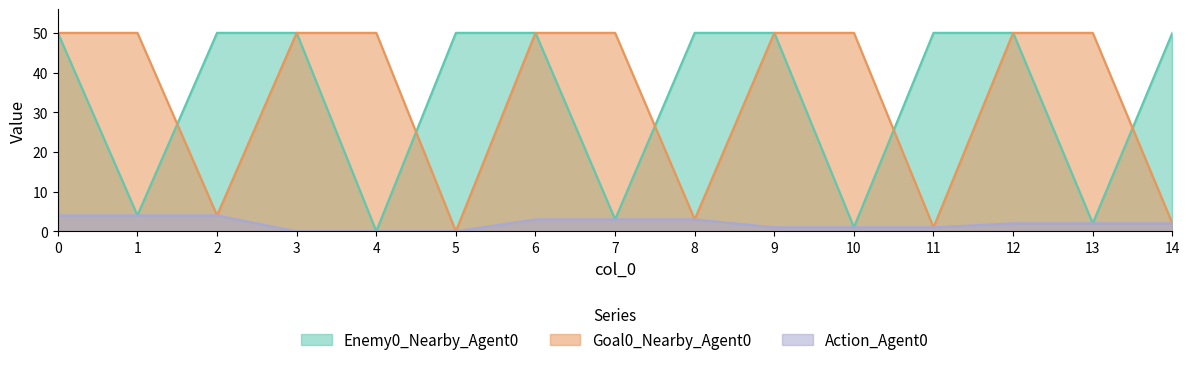

Reading left to right, what are all the values shown in this chart?

Enemy0_Nearby_Agent0: 50	4	50	50	0	50	50	3	50	50	1	50	50	2	50
Goal0_Nearby_Agent0: 50	50	4	50	50	0	50	50	3	50	50	1	50	50	2
Action_Agent0: 4	4	4	0	0	0	3	3	3	1	1	1	2	2	2